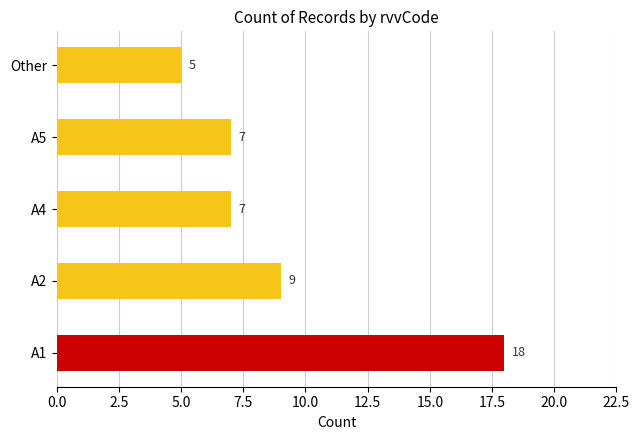

What is the average value?

9